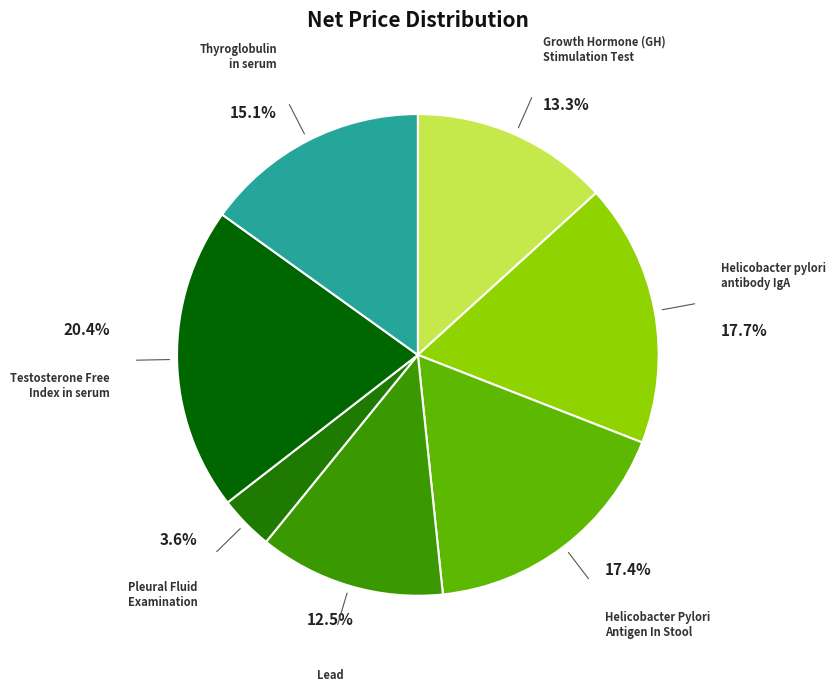

Which category has the biggest portion of the pie?

Testosterone Free
Index in serum